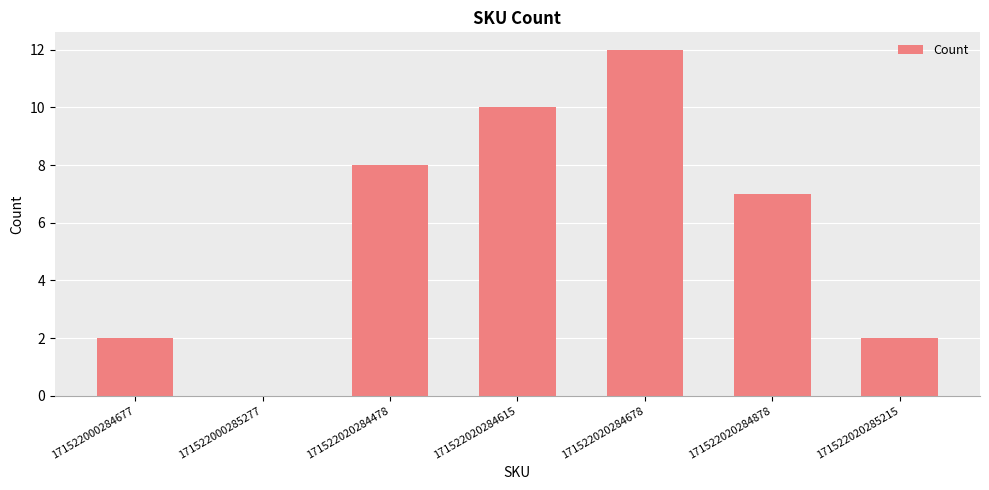

Reading left to right, extract all data points from this chart.

2	0	8	10	12	7	2